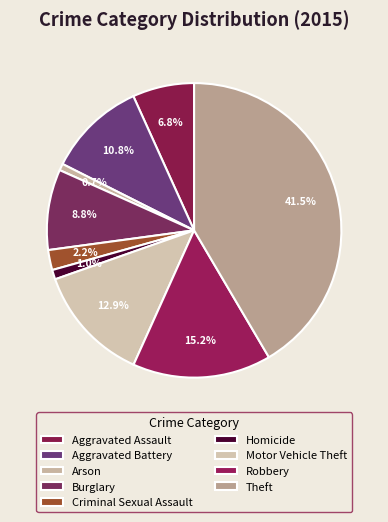

How many segments does this pie chart have?

9